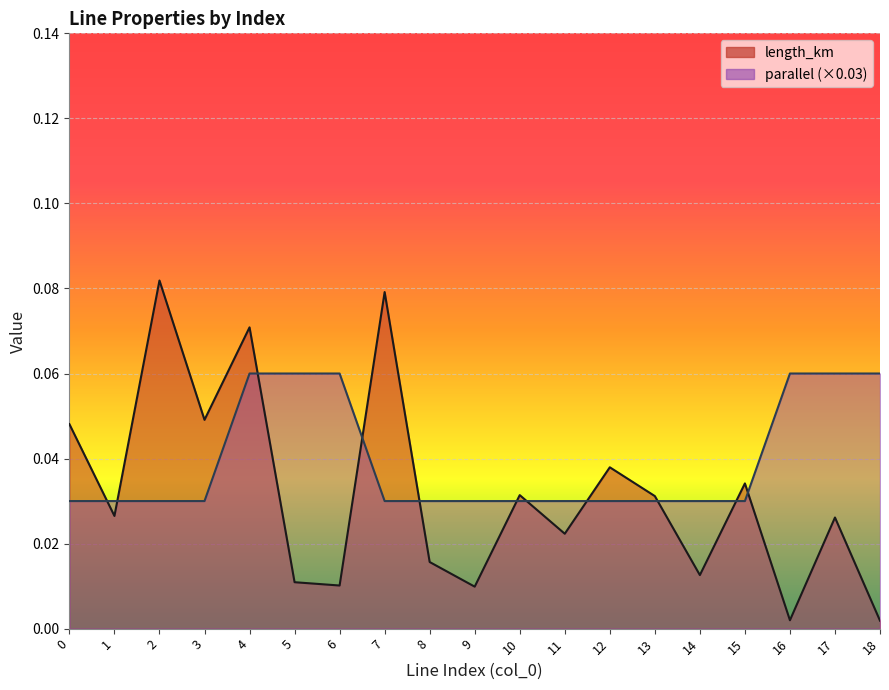

Which series has the widest spread of values?

length_km